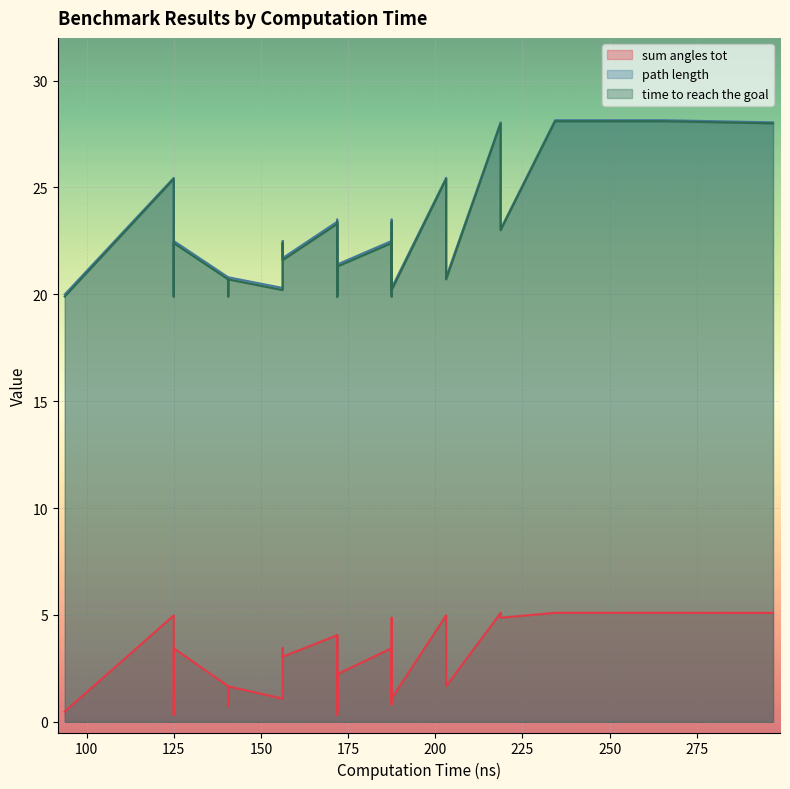

True or false: time to reach the goal and sum angles tot cross at least once.

False